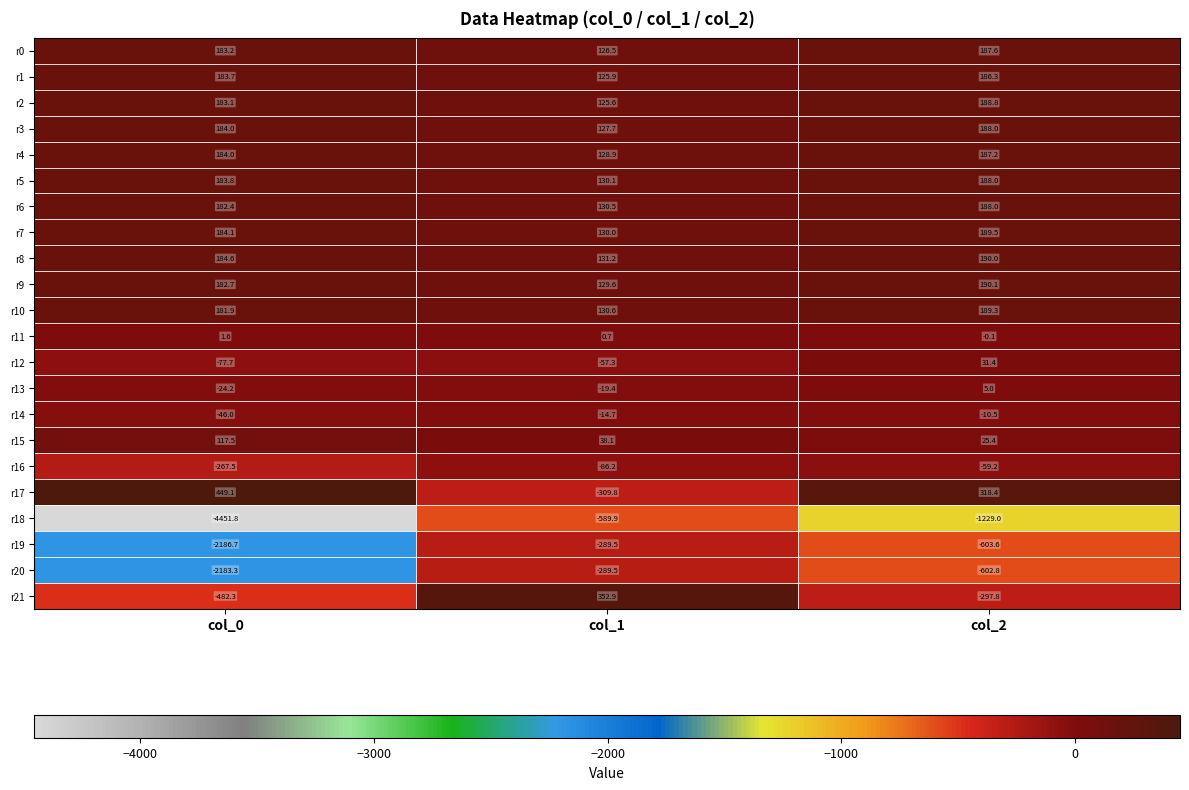

The value of r20 at col_0 is -2183.3. True or false?

True